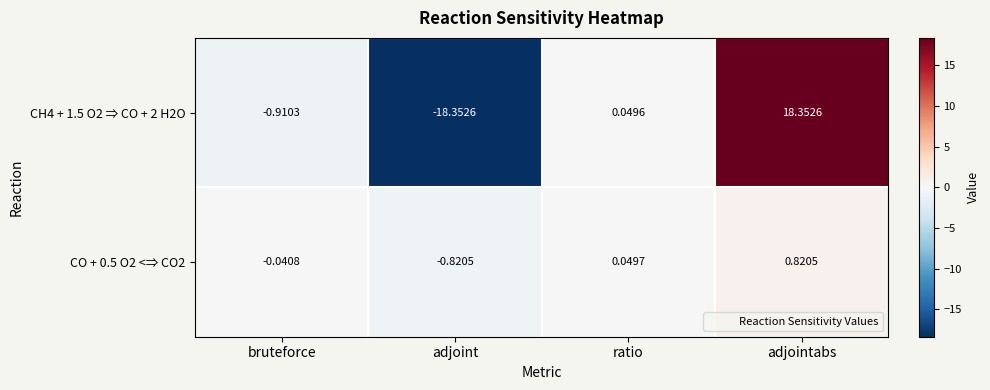

At which category does the chart reach its peak across all series?

adjointabs